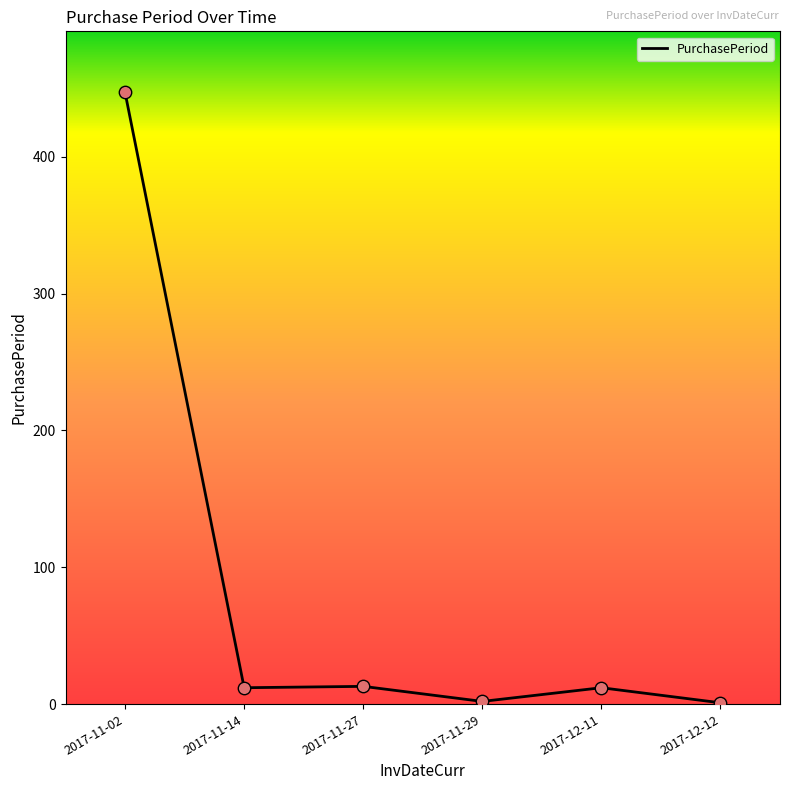

Approximately how many times larger is the value at 2017-11-02 compared to 2017-11-27?

34.4